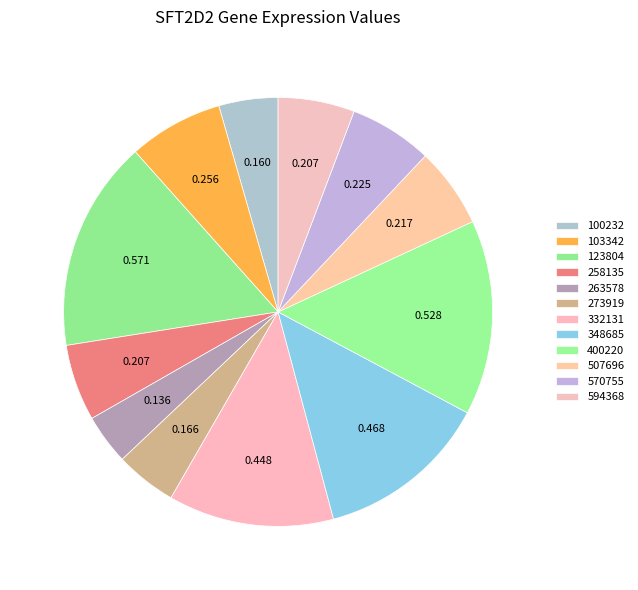

How many segments does this pie chart have?

12